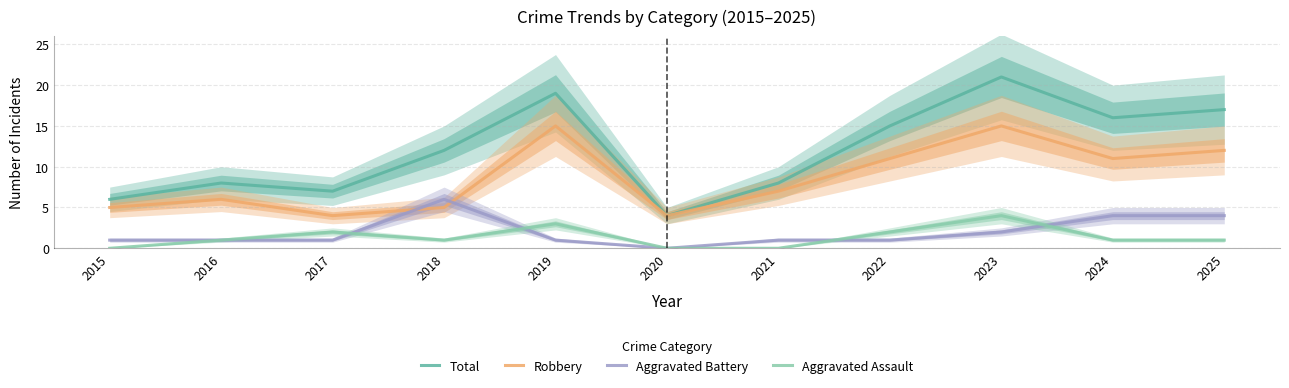

What are all the series names shown in the legend?

Total, Robbery, Aggravated Battery, Aggravated Assault